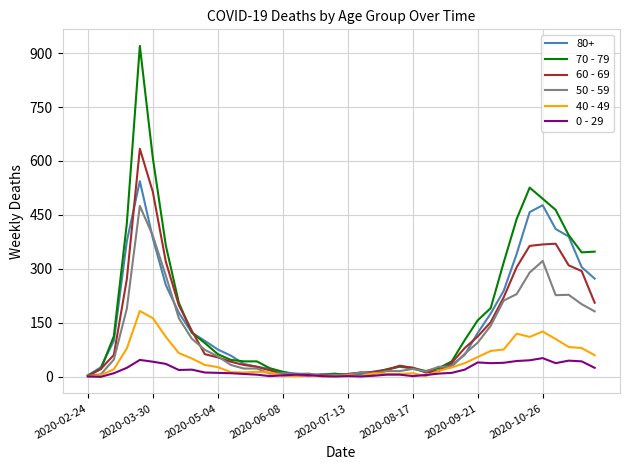

List the series in order of their peak value, highest first.

70 - 79, 60 - 69, 80+, 50 - 59, 40 - 49, 0 - 29